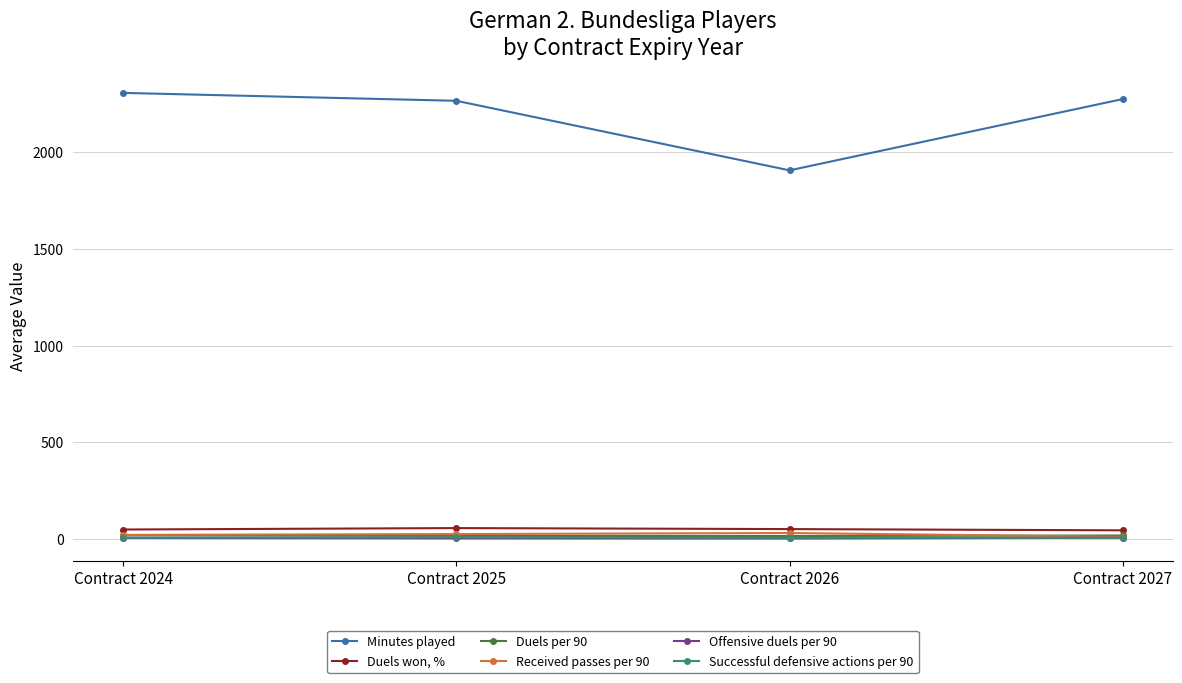

Which series has the widest spread of values?

Minutes played